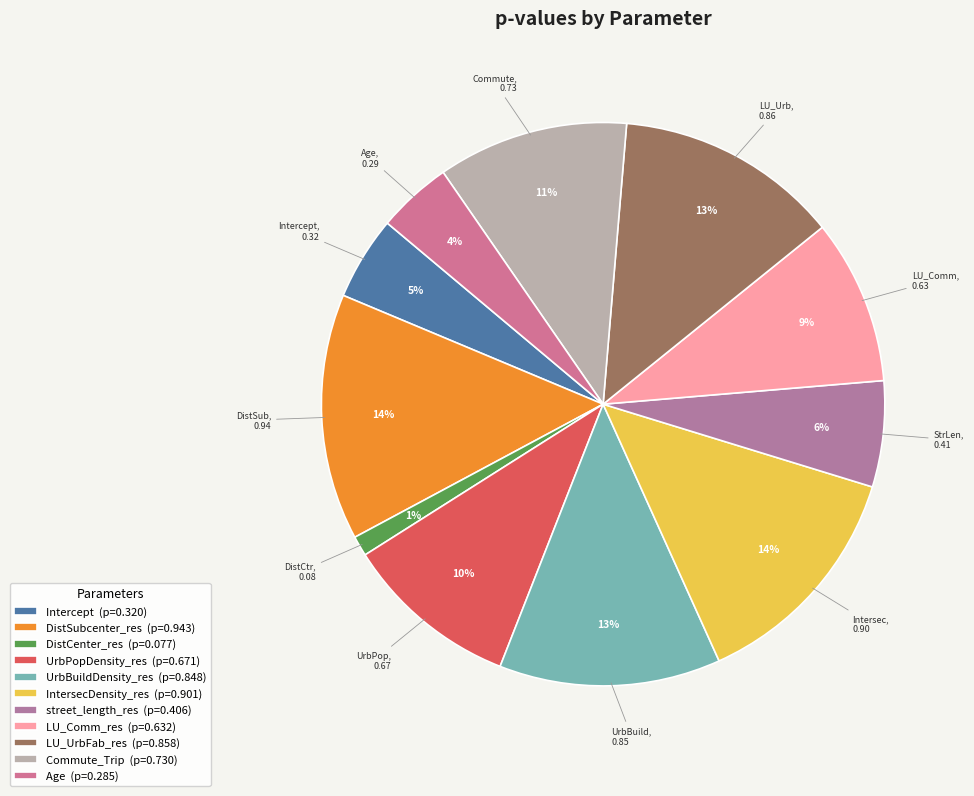

How many slices are in this pie chart?

11